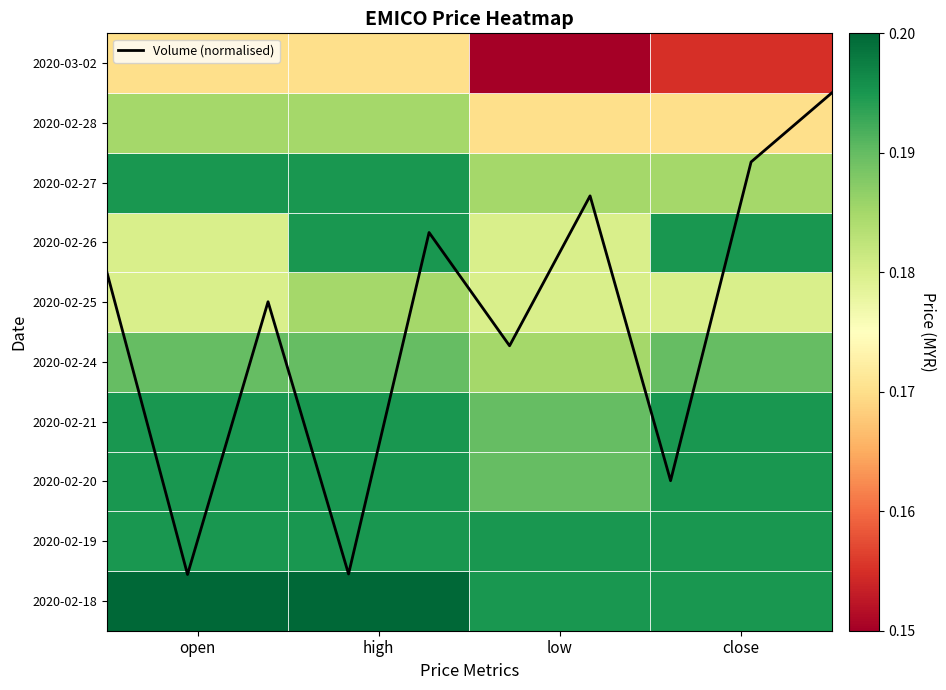

Does the chart display data point markers on the line(s)?

No